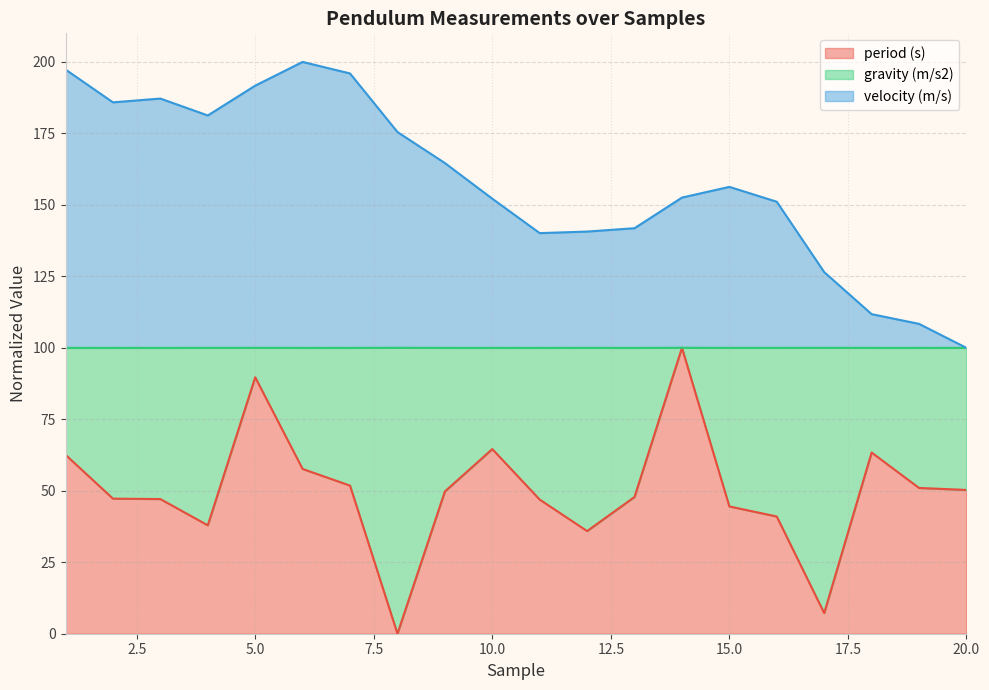

What is the spread (max minus min) of values at 4?

143.3